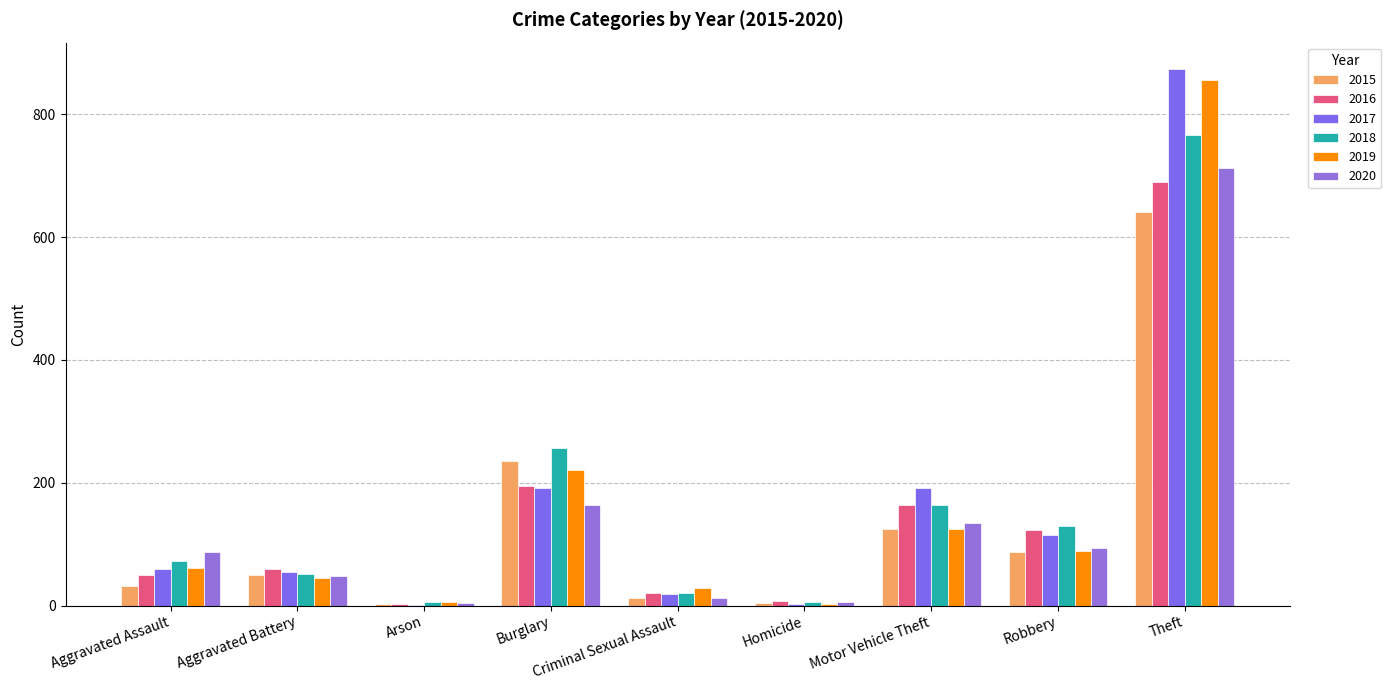

Are the bars grouped side by side (vs. stacked)?

Yes